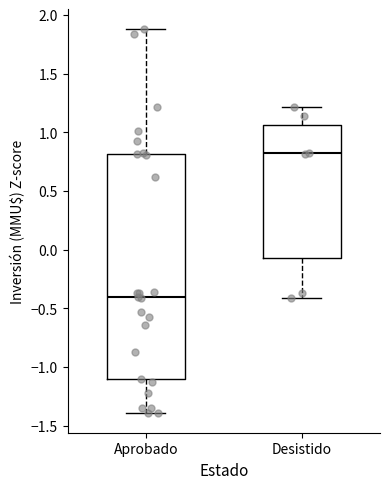

Reading left to right, transcribe this box plot: for each box, give where its median line is, the range the box spans, and where its two whiskers end, as read against the y-axis. The values are not printed on the chart, so give them approximately, as read against the axis.

Aprobado: median -0.40, box -1.10 to 0.80, whiskers -1.40 to 1.90
Desistido: median 0.80, box -0.05 to 1.05, whiskers -0.40 to 1.20